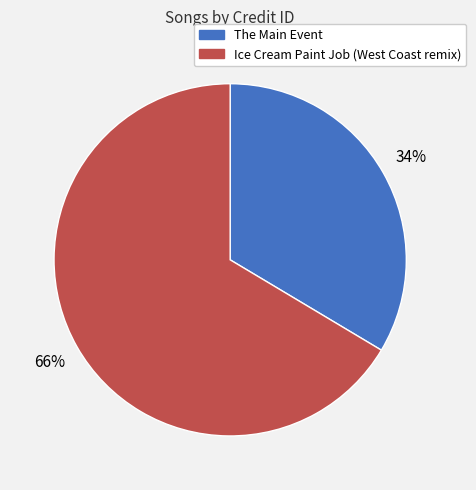

Is the sum of Ice Cream Paint Job (West Coast remix) and The Main Event greater than half?

Yes